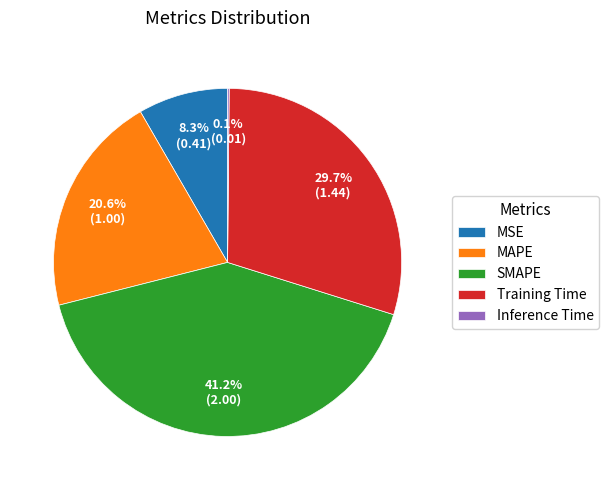

Does Training Time represent more than half of the total?

No